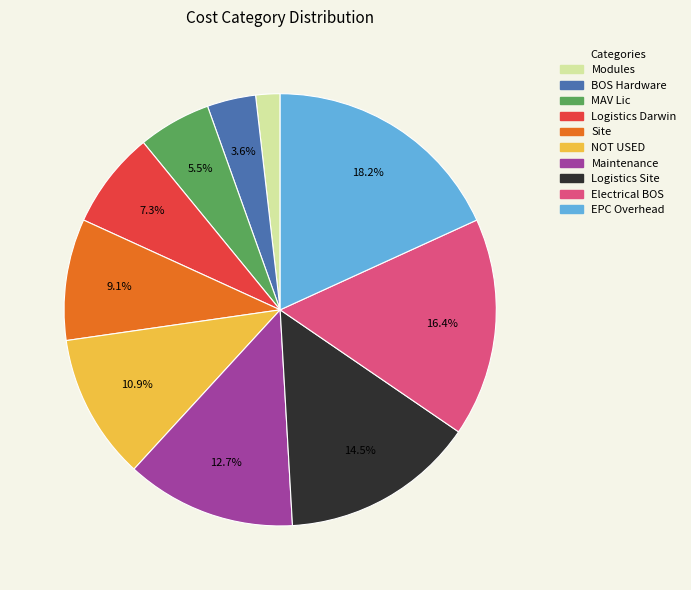

Which slice is the smallest?

Modules